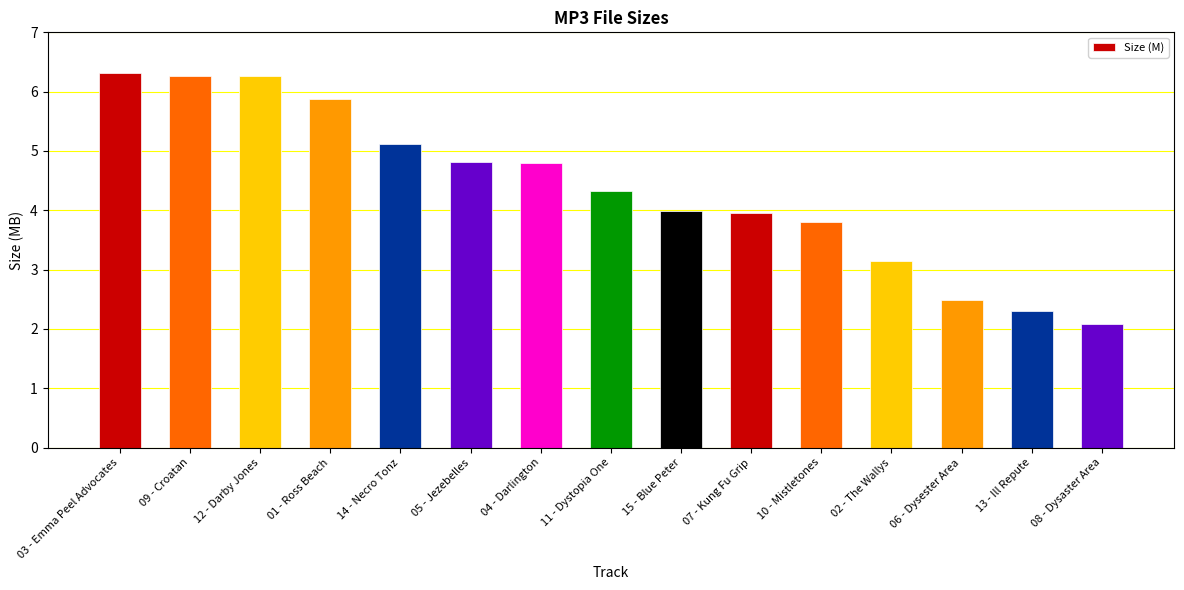

What is the greatest value displayed?

6.3